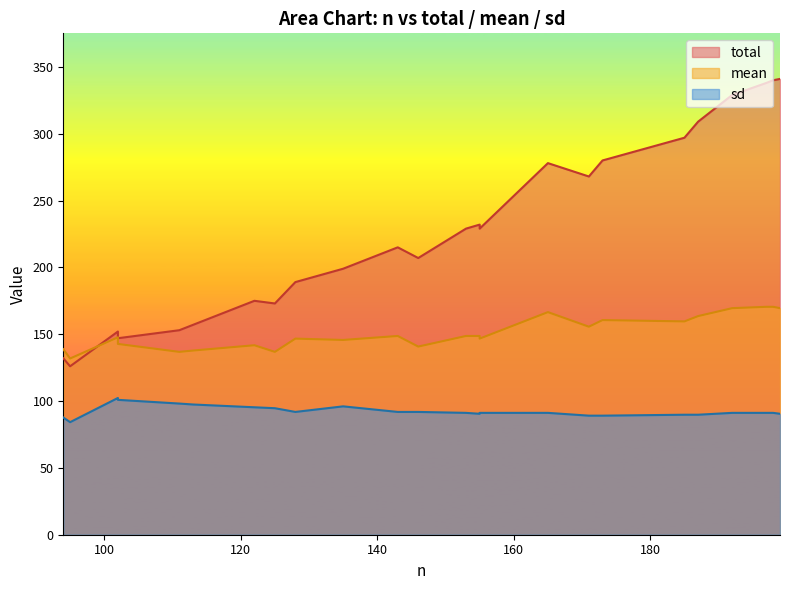

True or false: mean and total intersect in this chart.

False